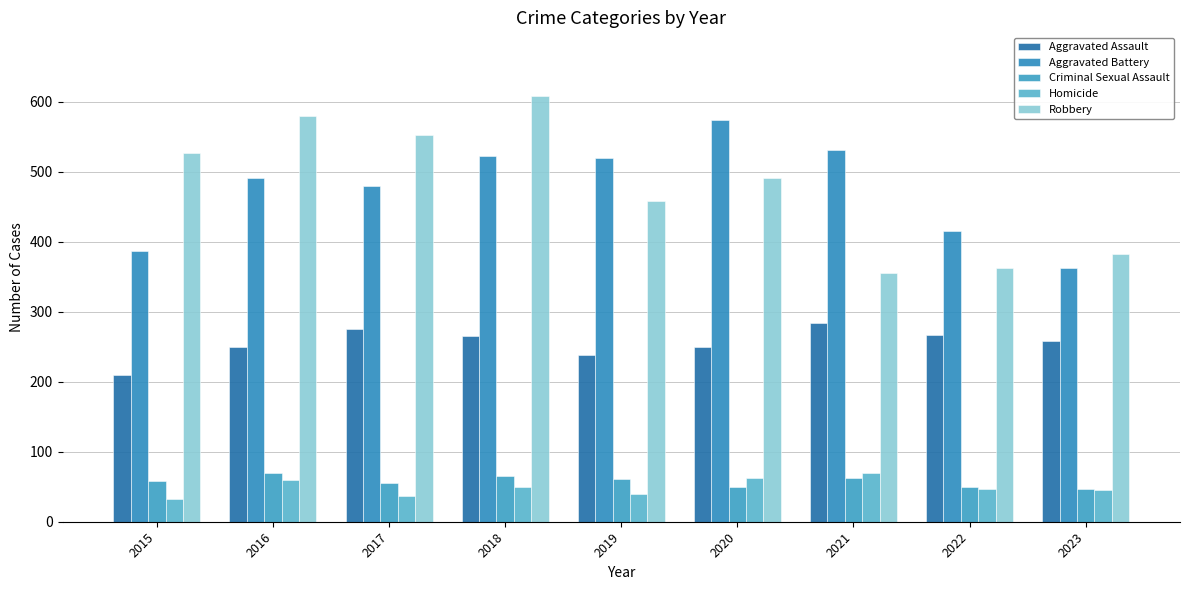

How many bars are there in each group?

5